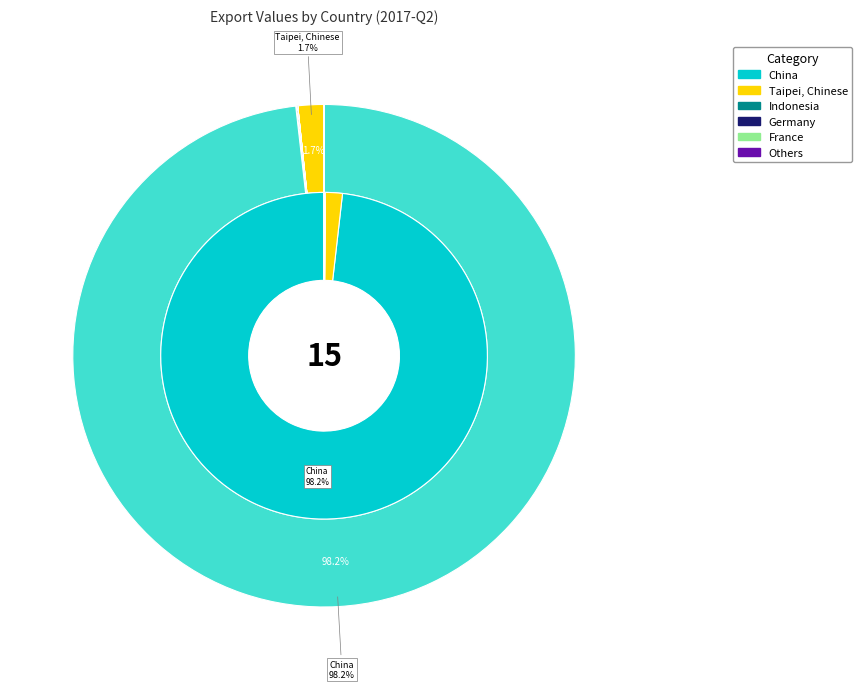

What is the change in value from Indonesia to China?

+8298715